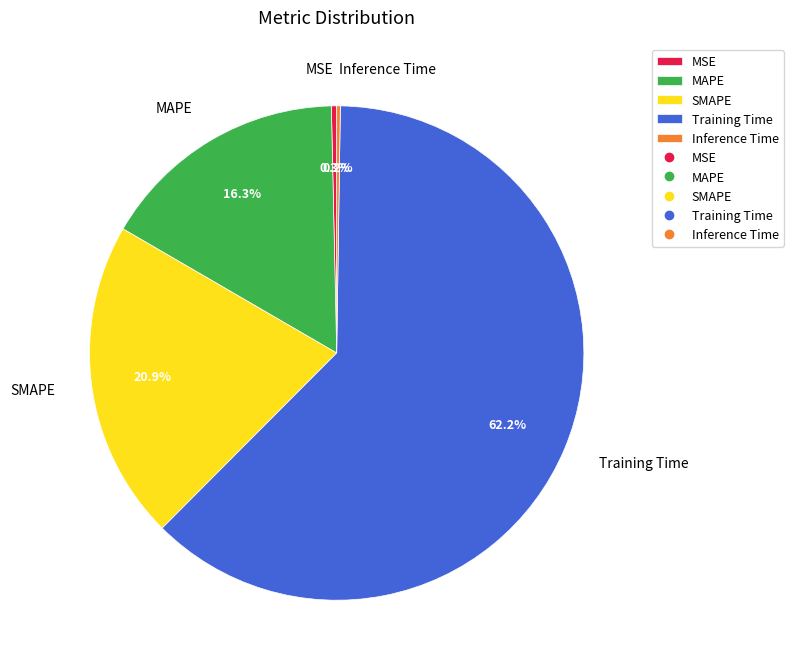

Is it true that Training Time is 73% of the pie?

False